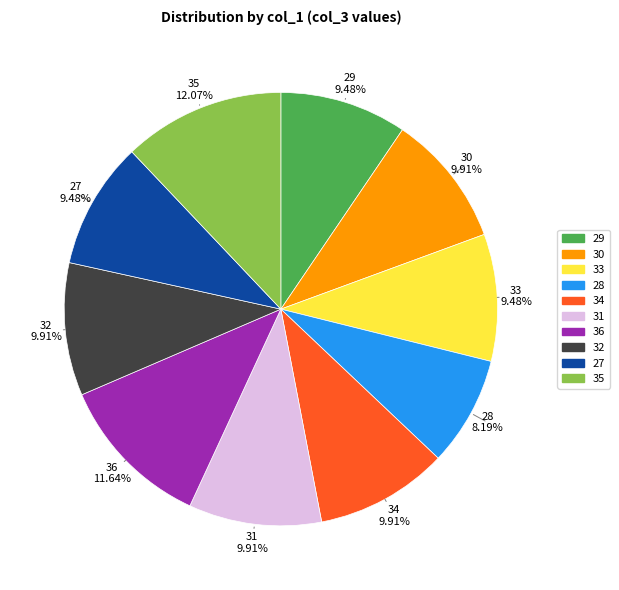

To the nearest percent, what percentage of the pie is 29?

9%